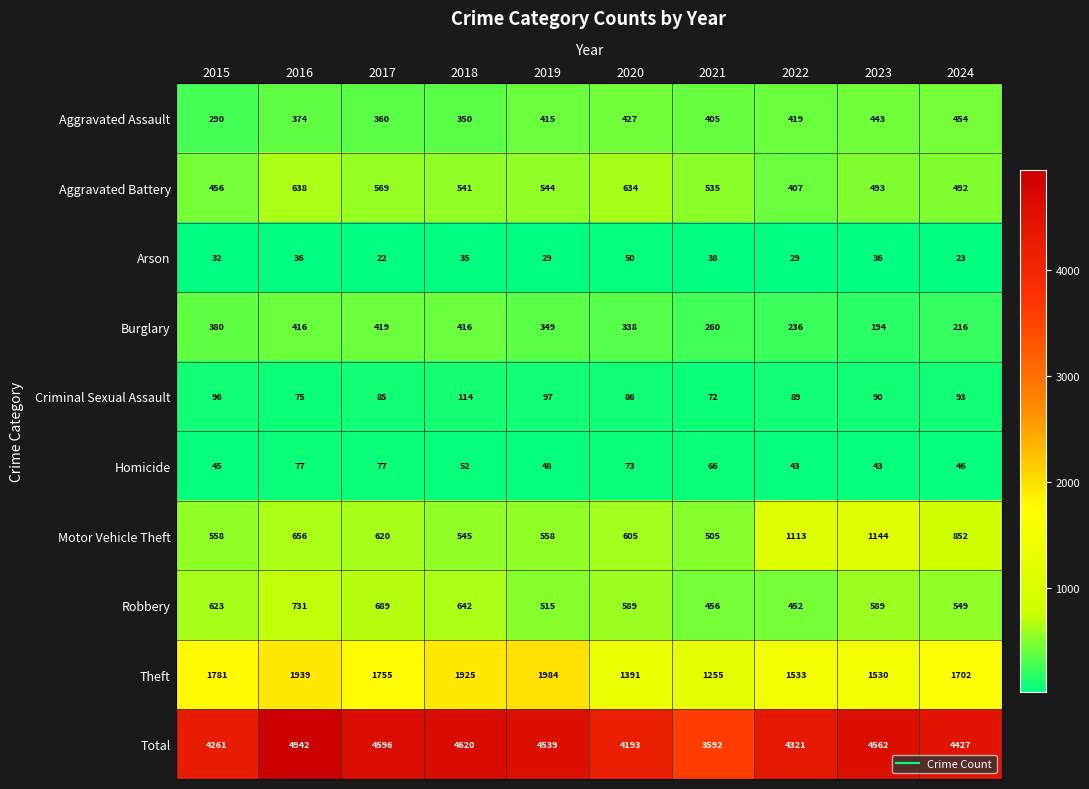

Count the number of data series in this chart.

10